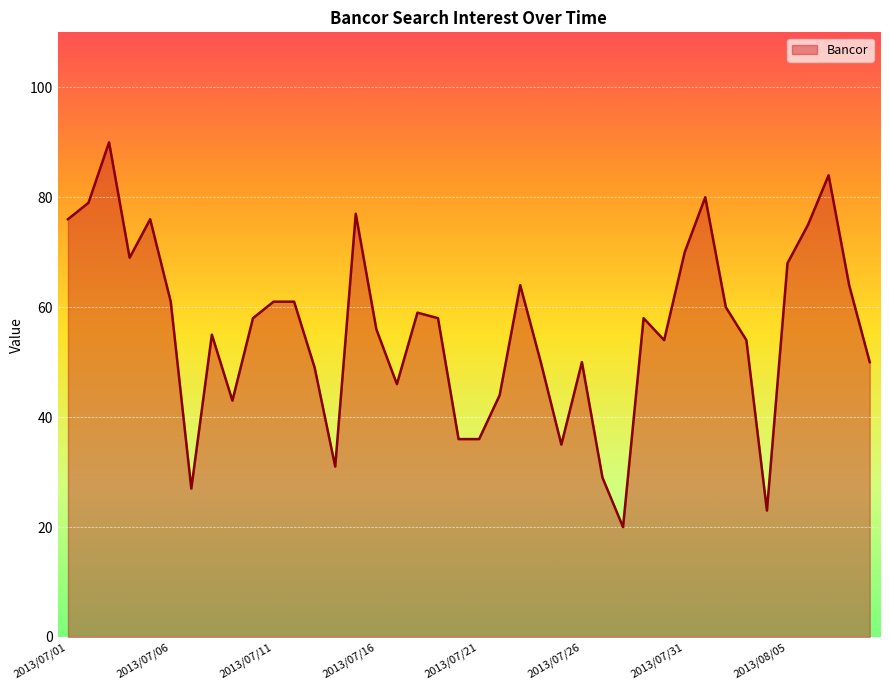

What is the difference between the maximum and minimum values?

70